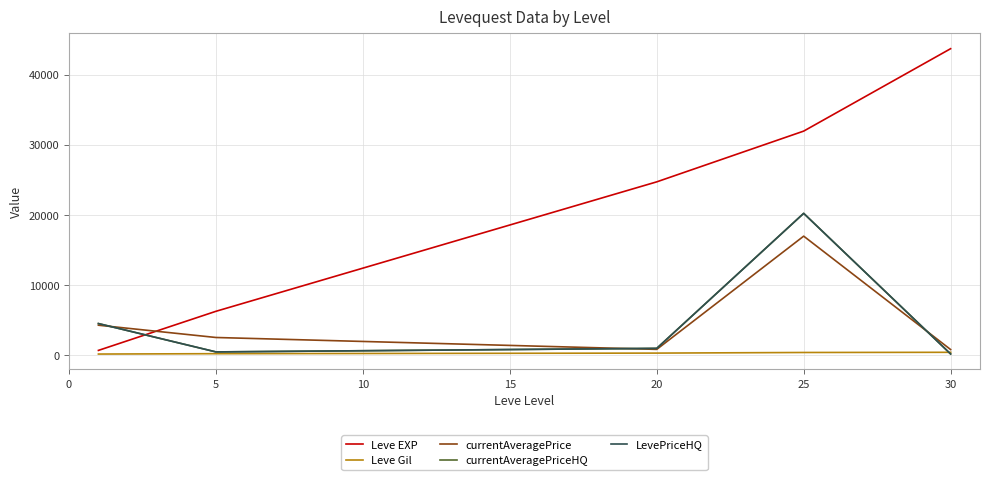

Is this an area chart (filled region under the line)?

No